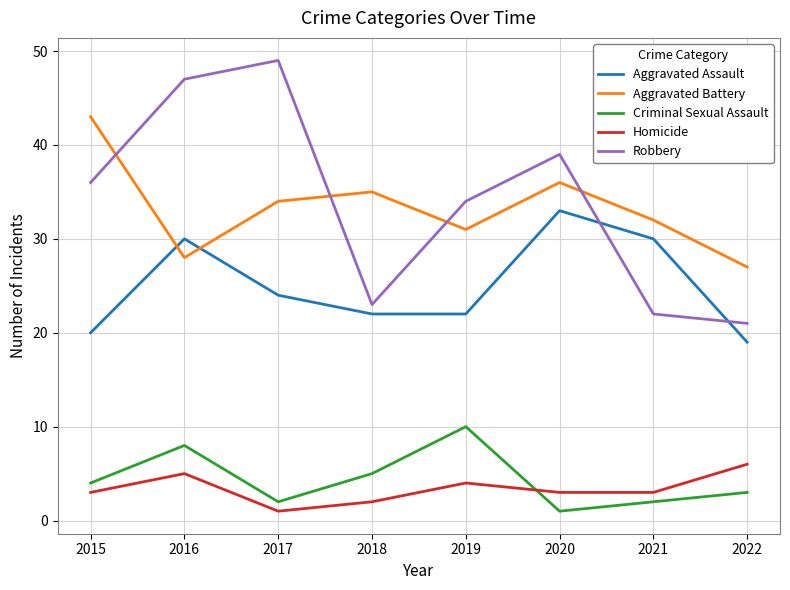

True or false: Criminal Sexual Assault and Robbery cross at least once.

False